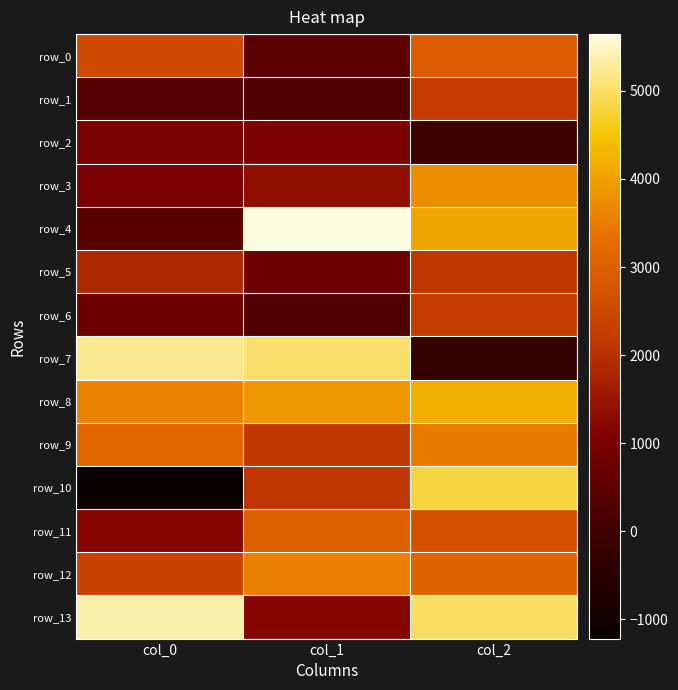

Which series has the widest spread of values?

row_10